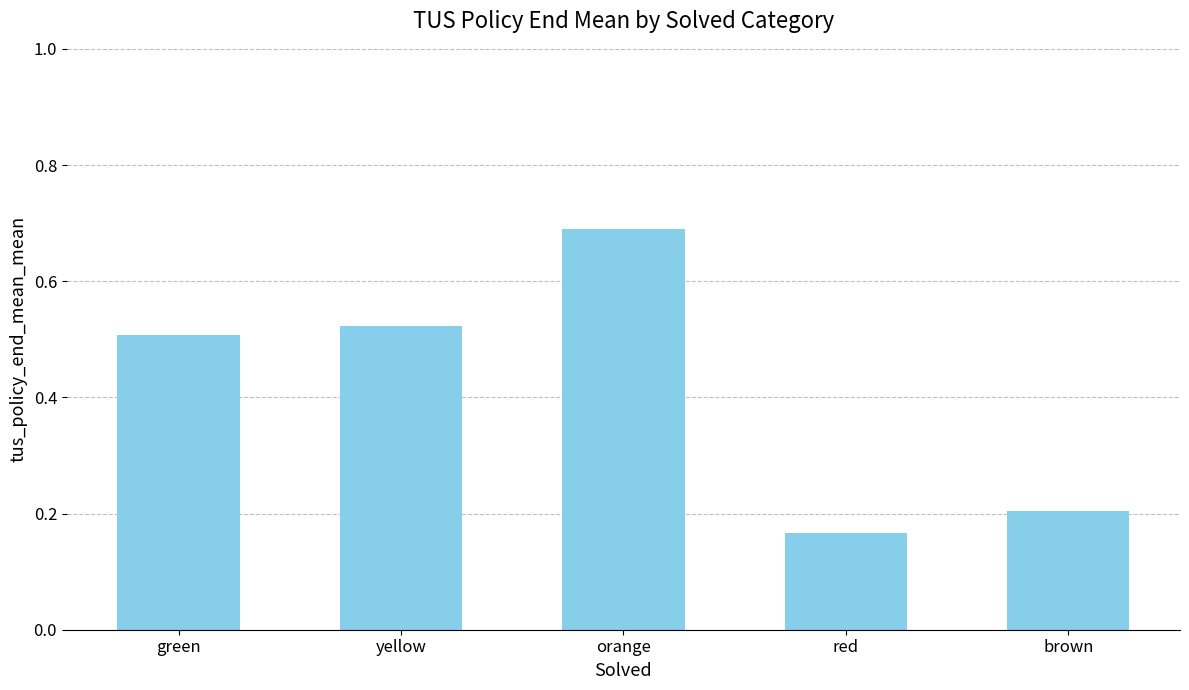

At which category does the chart reach its peak across all series?

orange